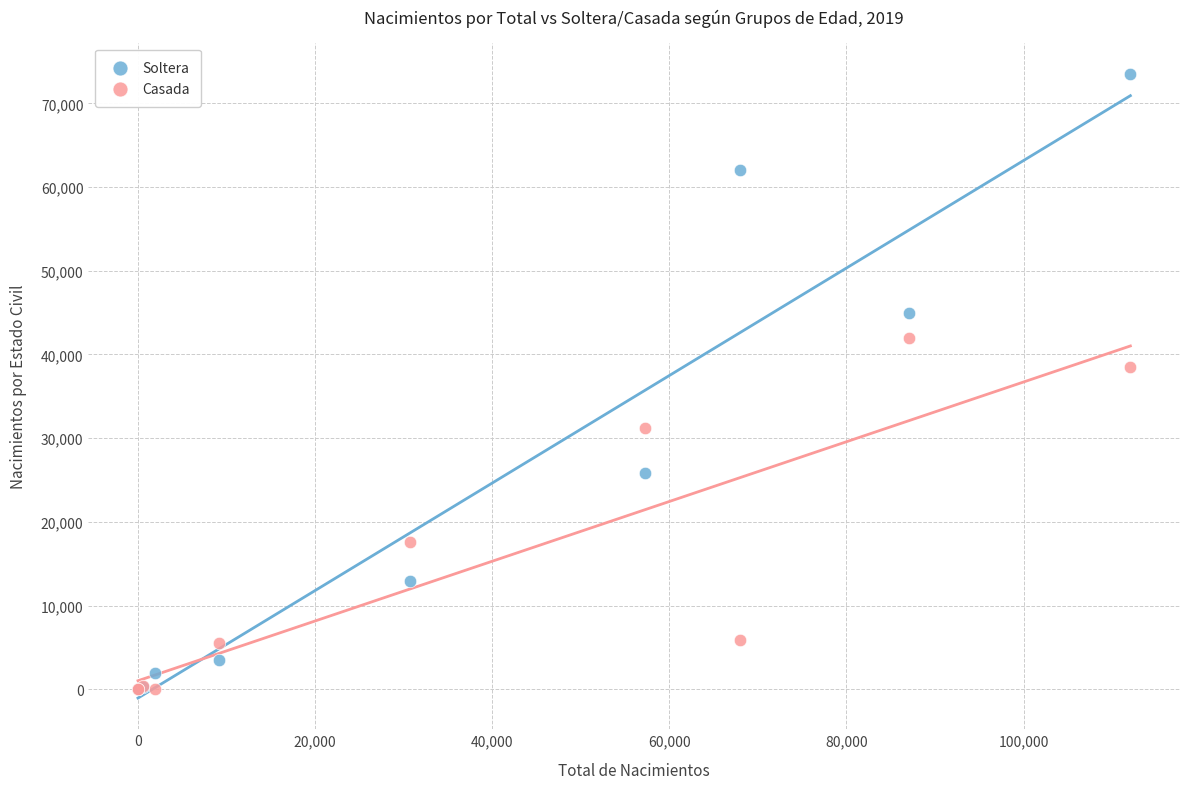

In the Soltera series, what Y value is closest to 36766?

44930